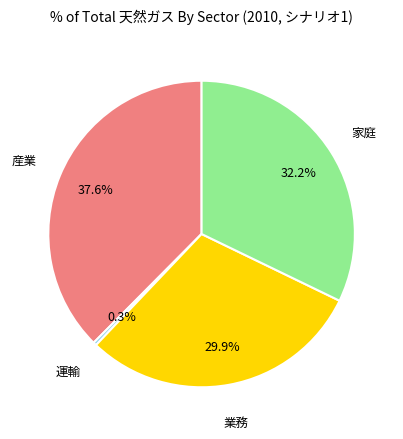

Is there a majority slice in this chart?

No